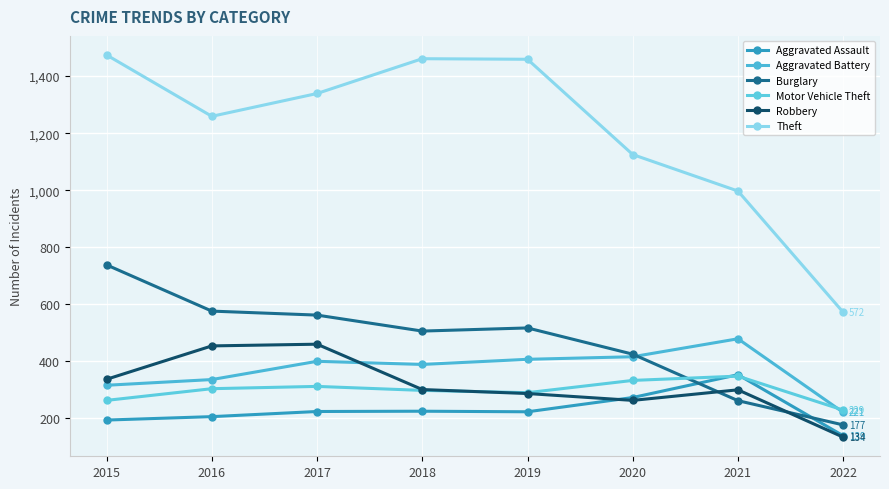

What is the approximate value of Aggravated Assault at 2017, to the nearest 10?

220